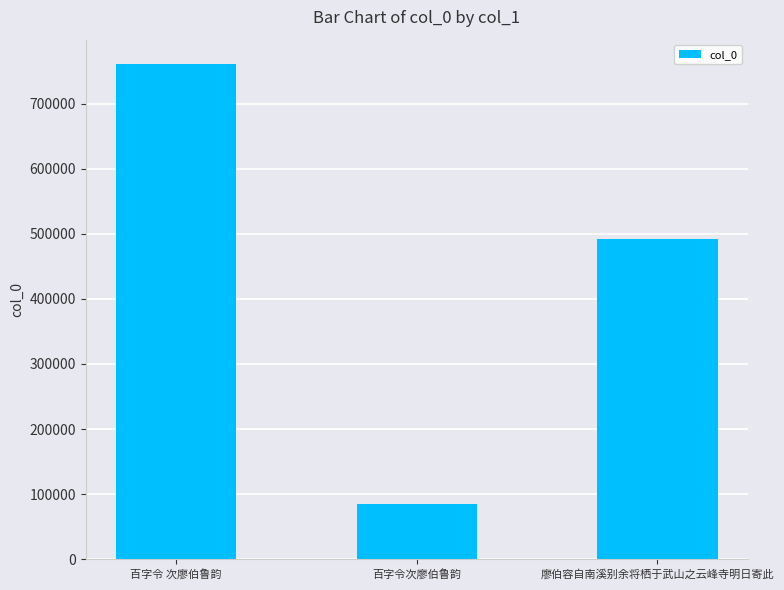

What is the average value?

445727